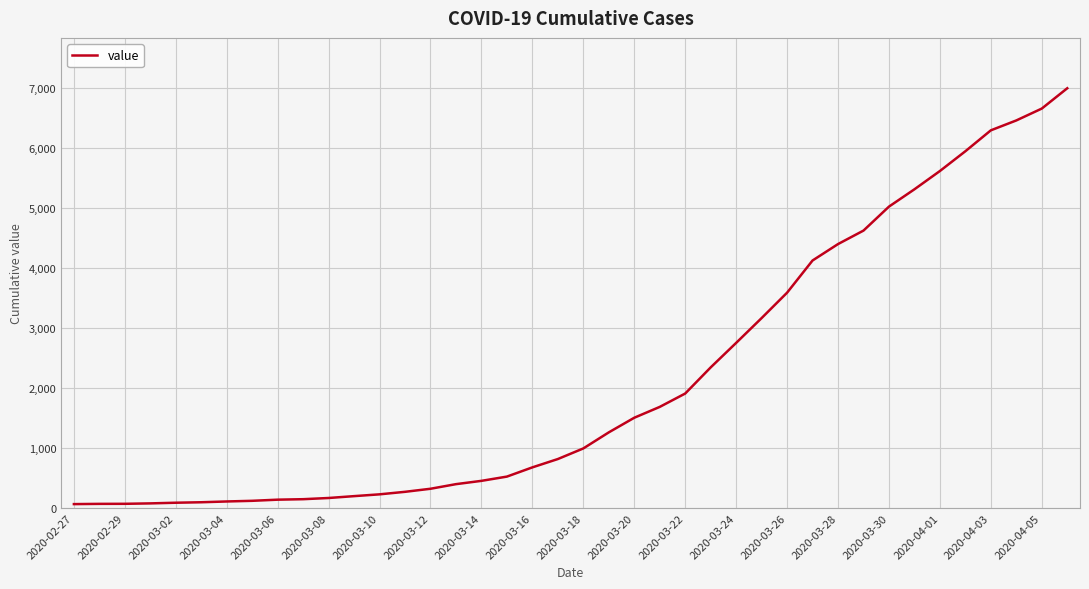

What is the sum of all values?

85740